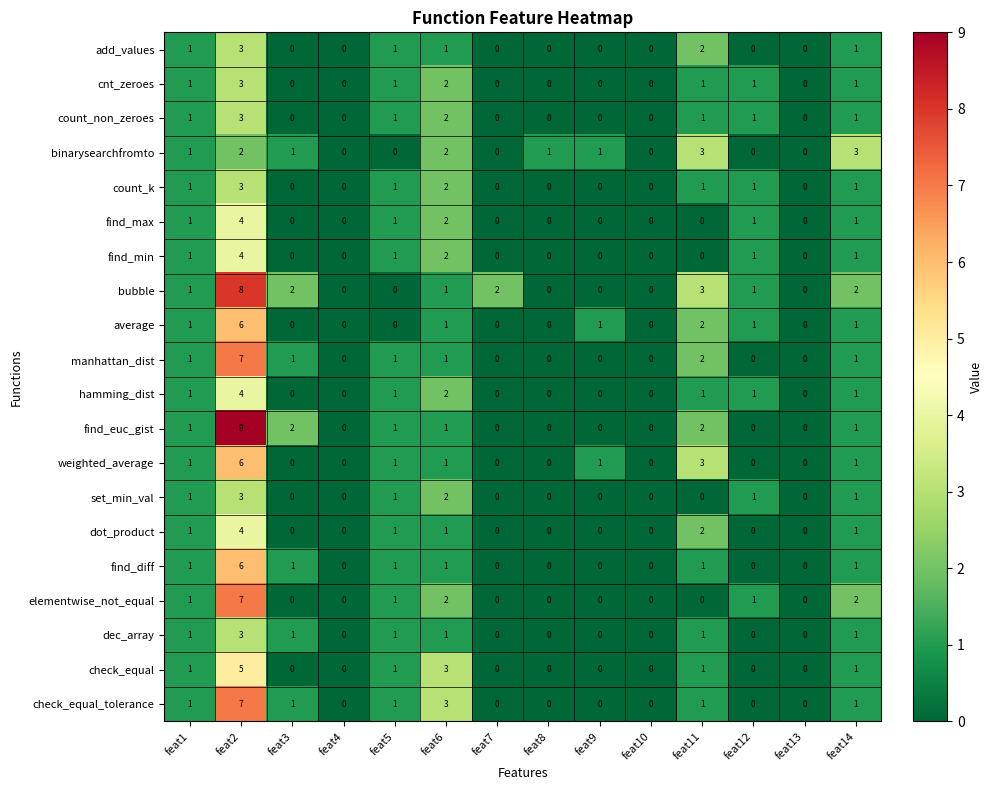

Where is check_equal_tolerance nearest to the value 3?

feat6